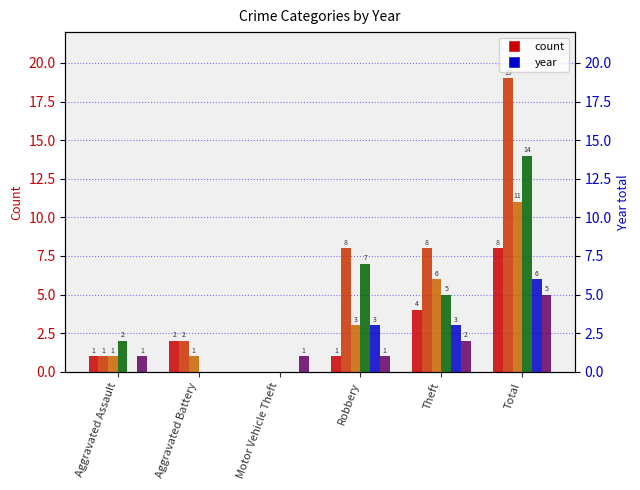

How many 2022 values are between 1 and 2?

4